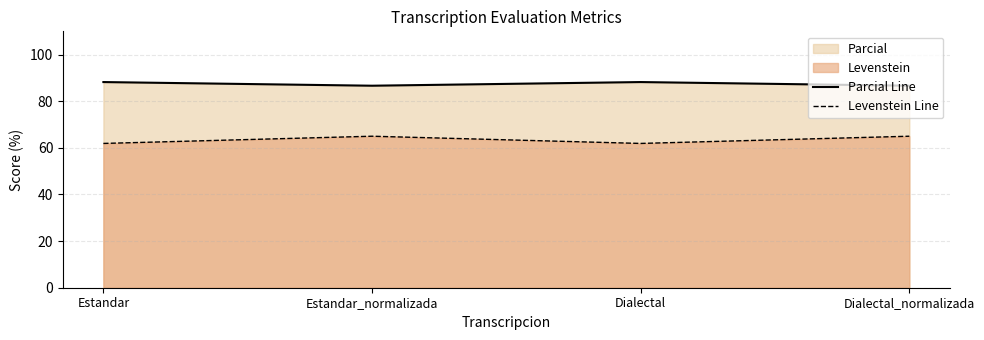

Reading right to left, what are all the values shown in this chart?

Parcial Line: 86.7	88.2	86.7	88.2
Levenstein Line: 65.0	61.9	65.0	61.9